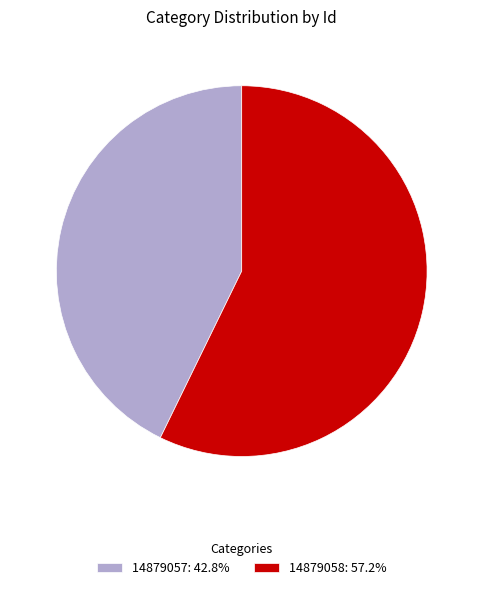

Is the sum of 14879057: 42.8% and 14879058: 57.2% greater than half?

Yes